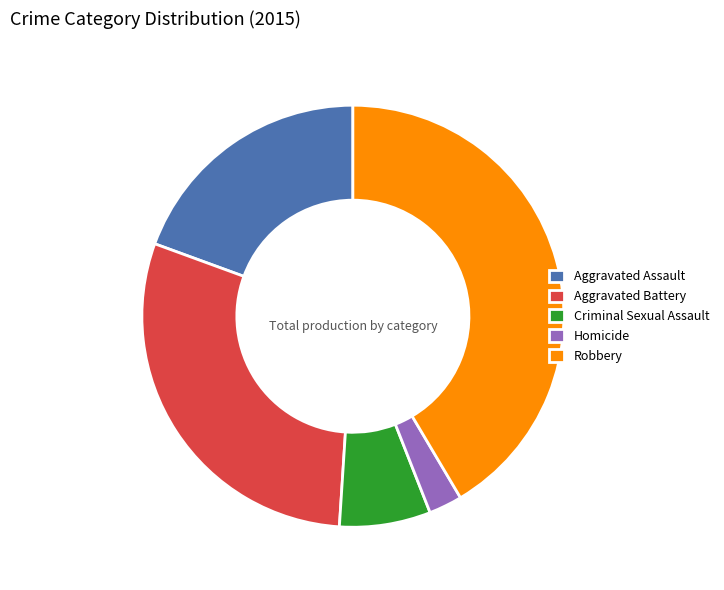

Approximately how many times larger is the value at Aggravated Assault compared to Homicide?

7.6